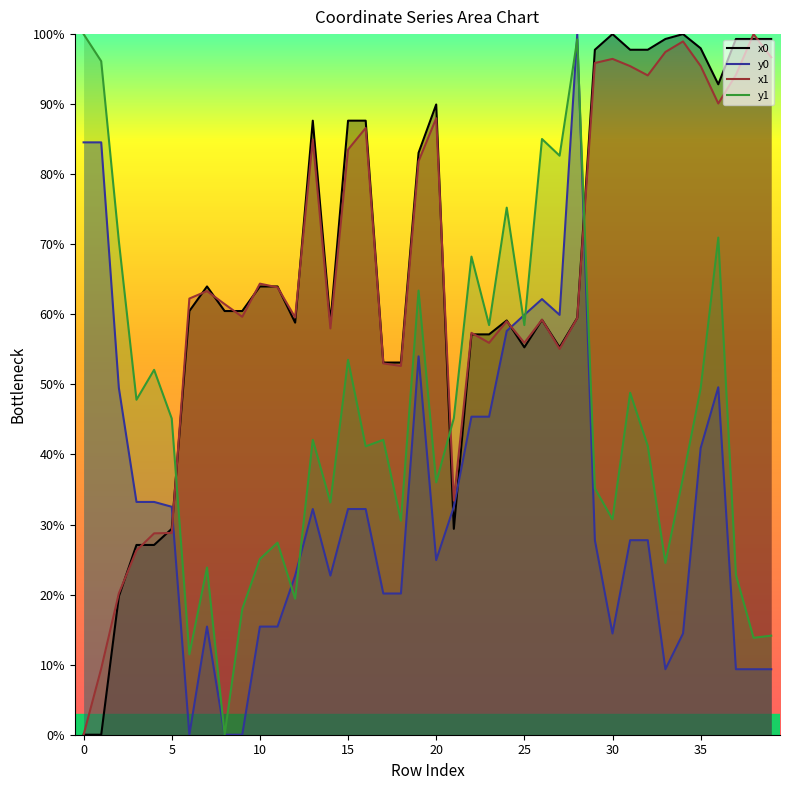

How many data points in y0 are above 32?

20